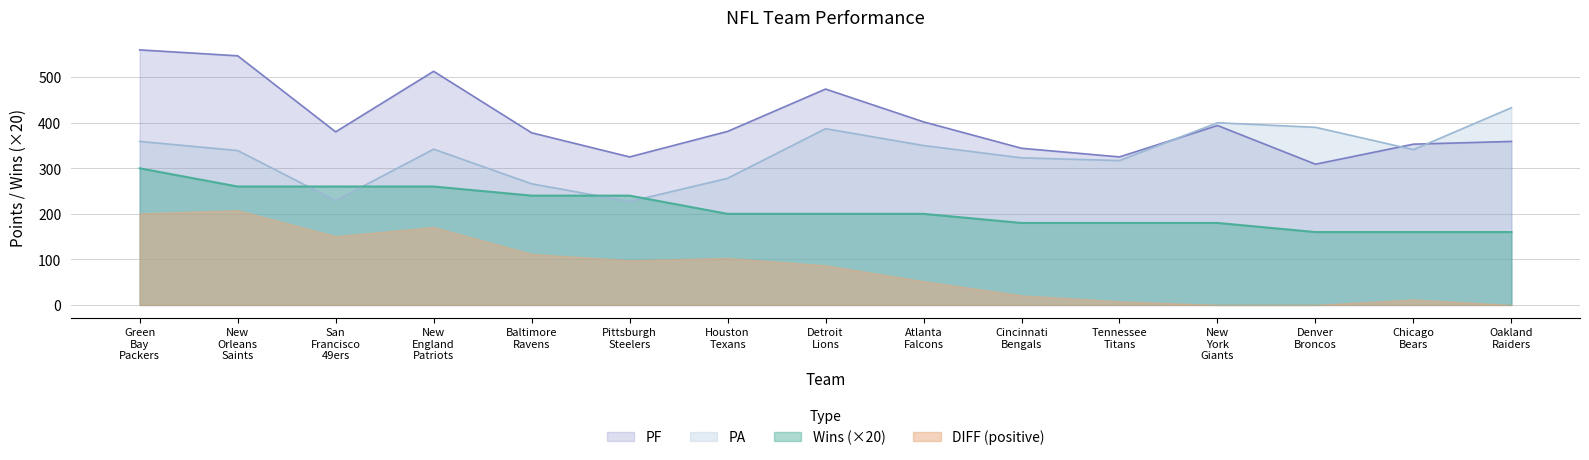

At which category is the sum across all series the highest?

Green
Bay
Packers